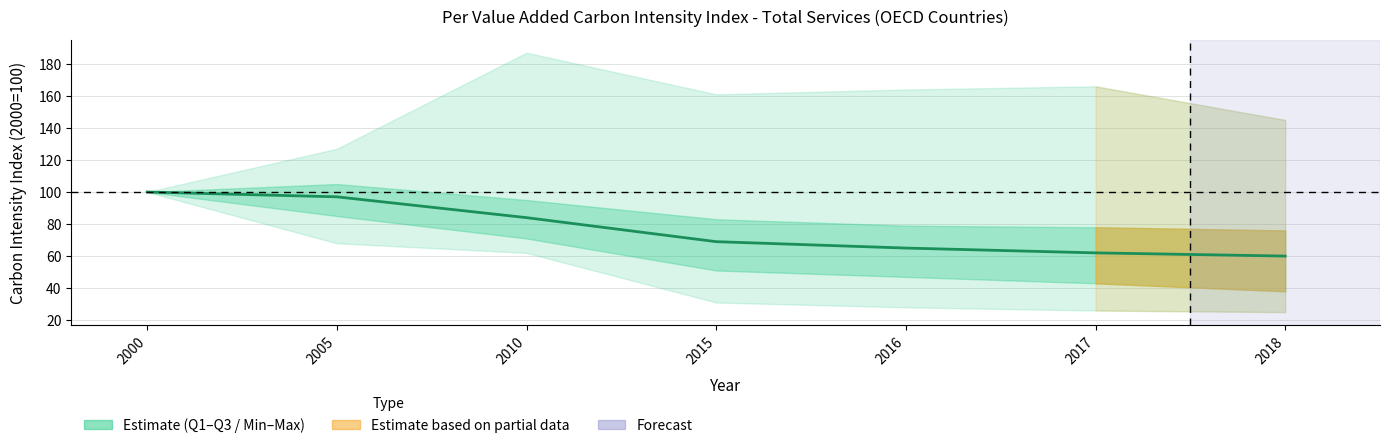

The value at 2016 is 65. True or false?

True